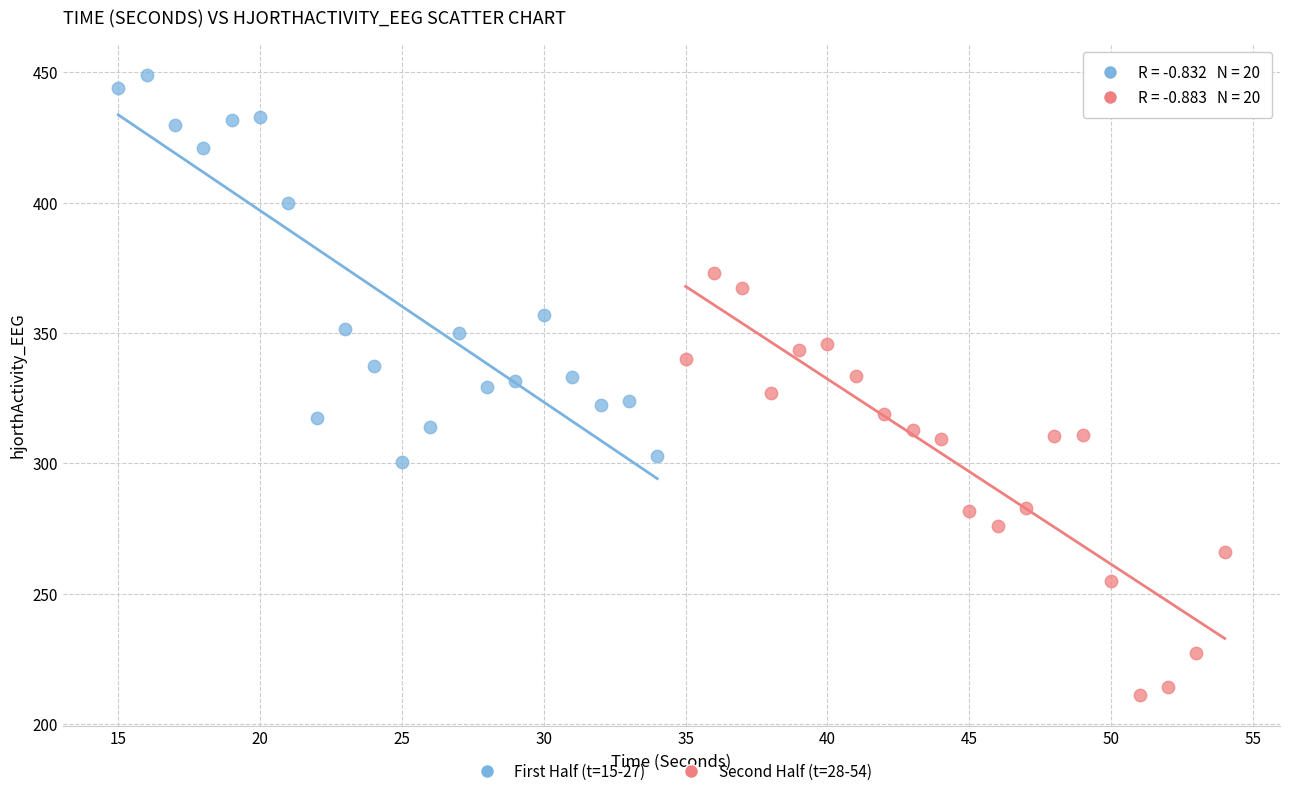

Which series has the largest Y range (max minus min)?

Second Half (t=28-54)